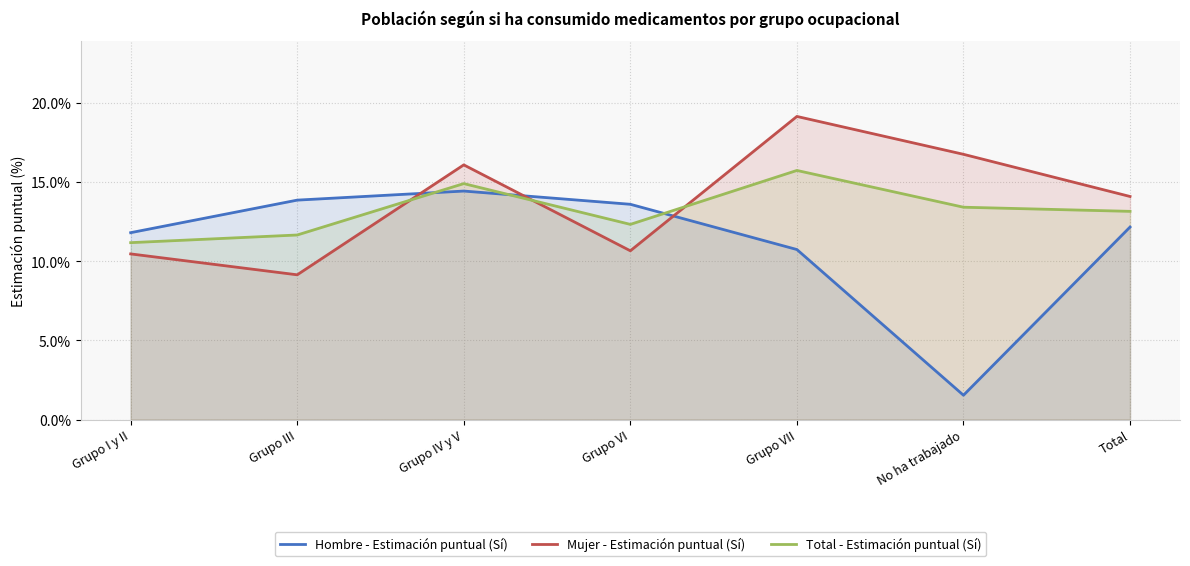

The value of Mujer - Estimación puntual (Sí) at No ha trabajado is 16.8. True or false?

True